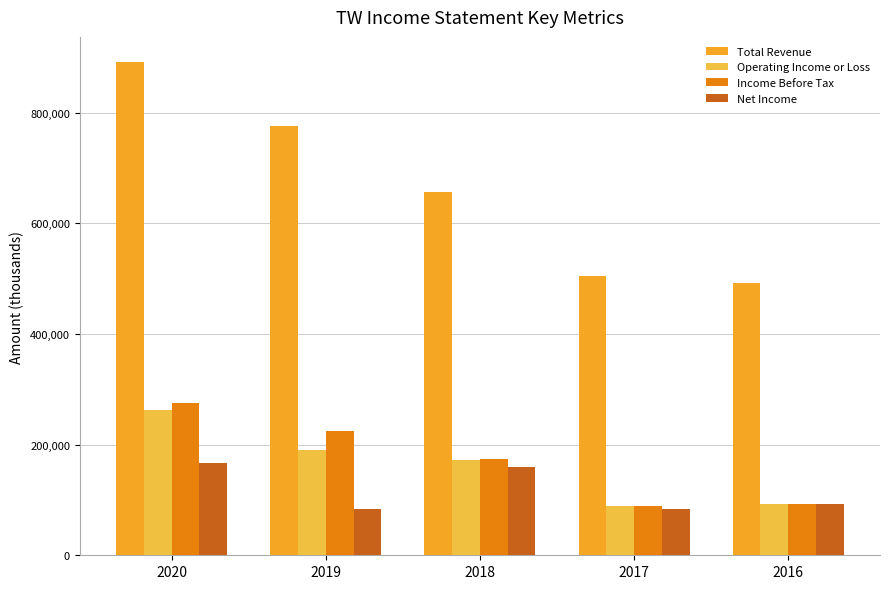

True or false: Total Revenue has a value of 492200 at 2016.

True